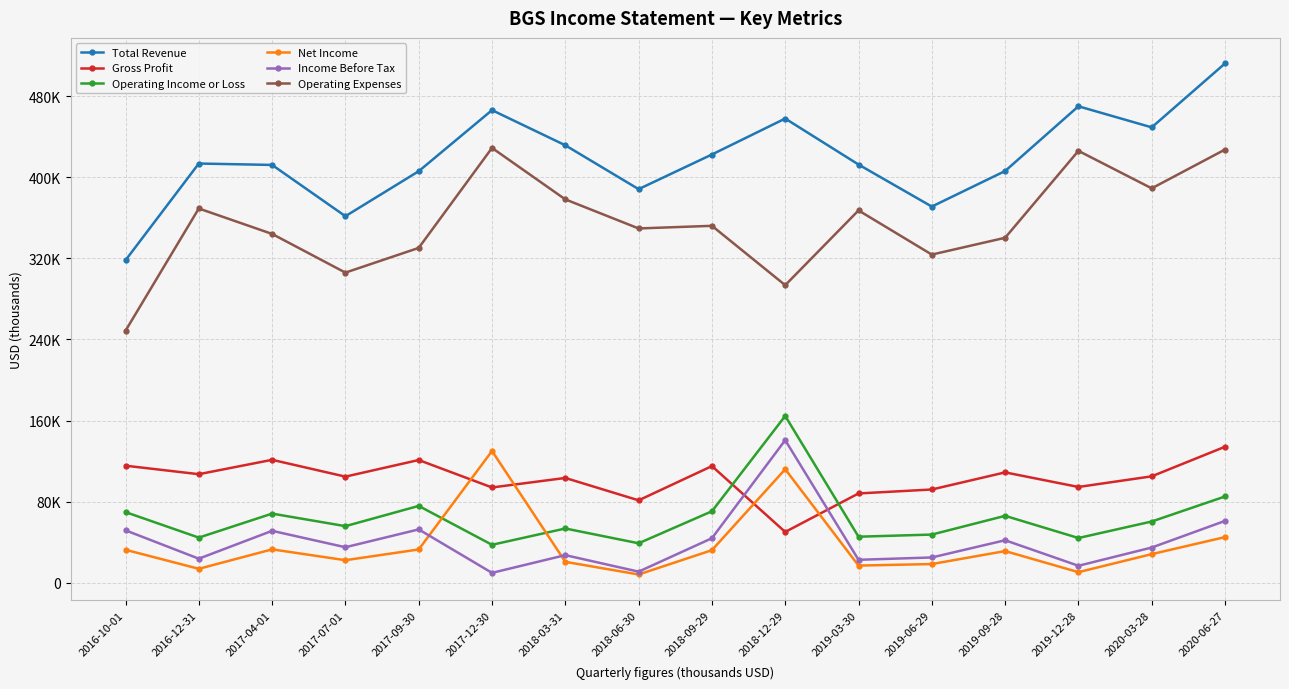

What is the label of the 2nd point from the right?

2020-03-28